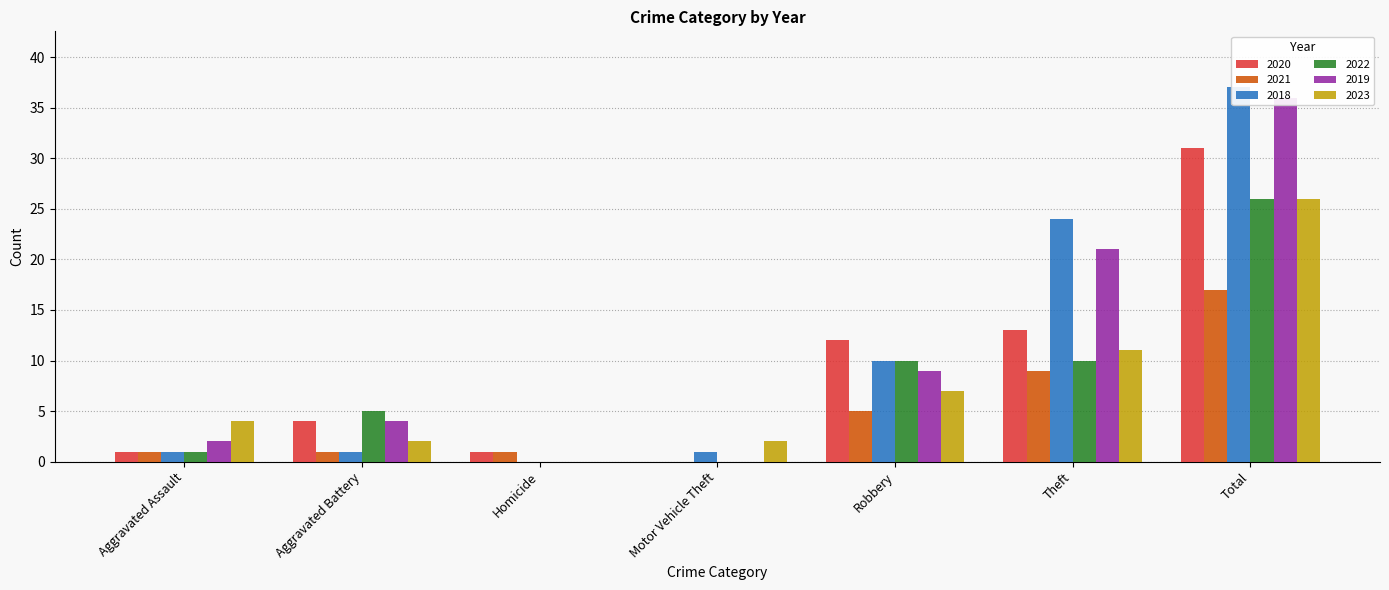

Reading left to right, what are all the values shown in this chart?

2020: 1	4	1	0	12	13	31
2021: 1	1	1	0	5	9	17
2018: 1	1	0	1	10	24	37
2022: 1	5	0	0	10	10	26
2019: 2	4	0	0	9	21	36
2023: 4	2	0	2	7	11	26